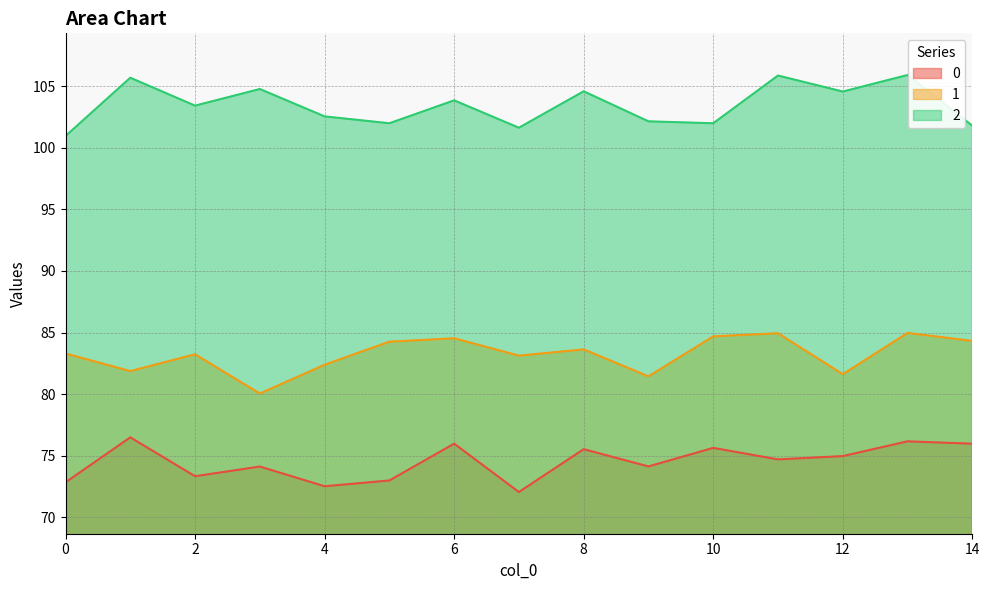

How many lines are shown in the chart?

3